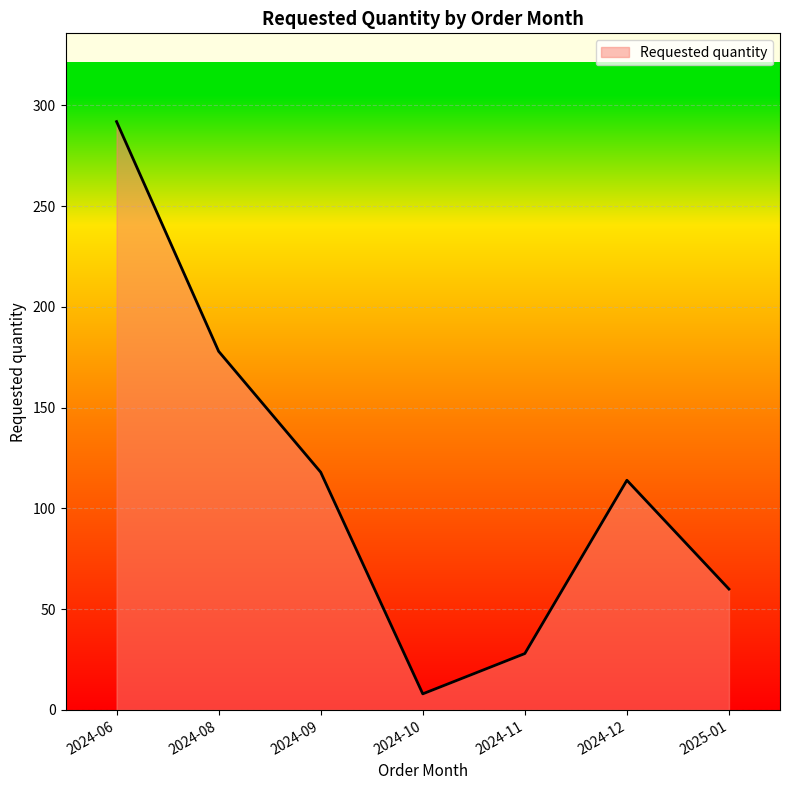

Which label corresponds to the smallest value in the chart?

2024-10